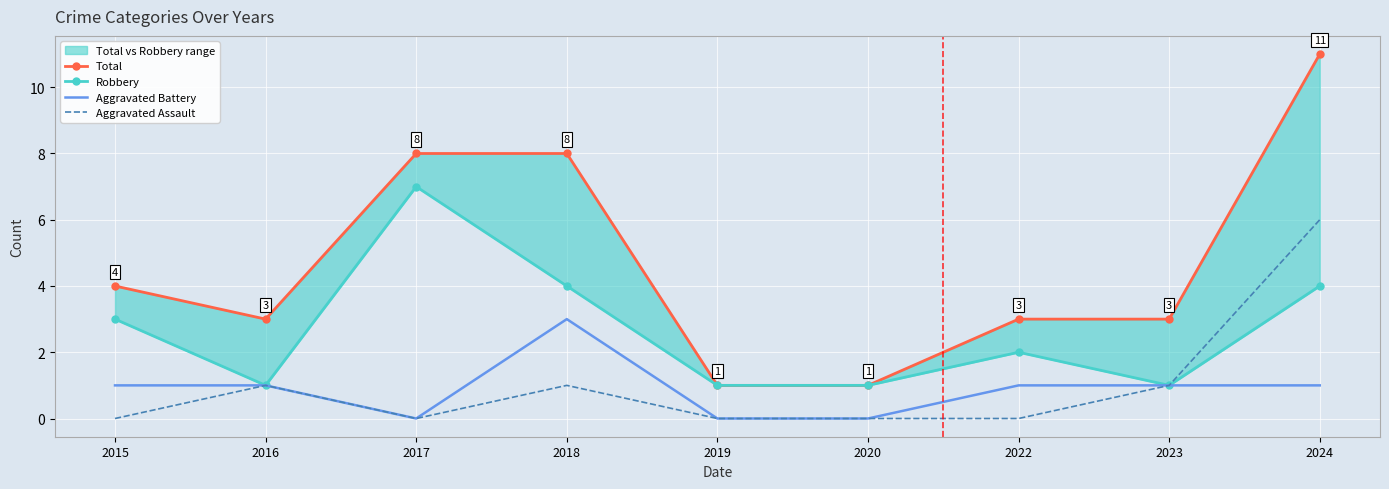

Is it true that Aggravated Battery equals -2 at 2017?

False